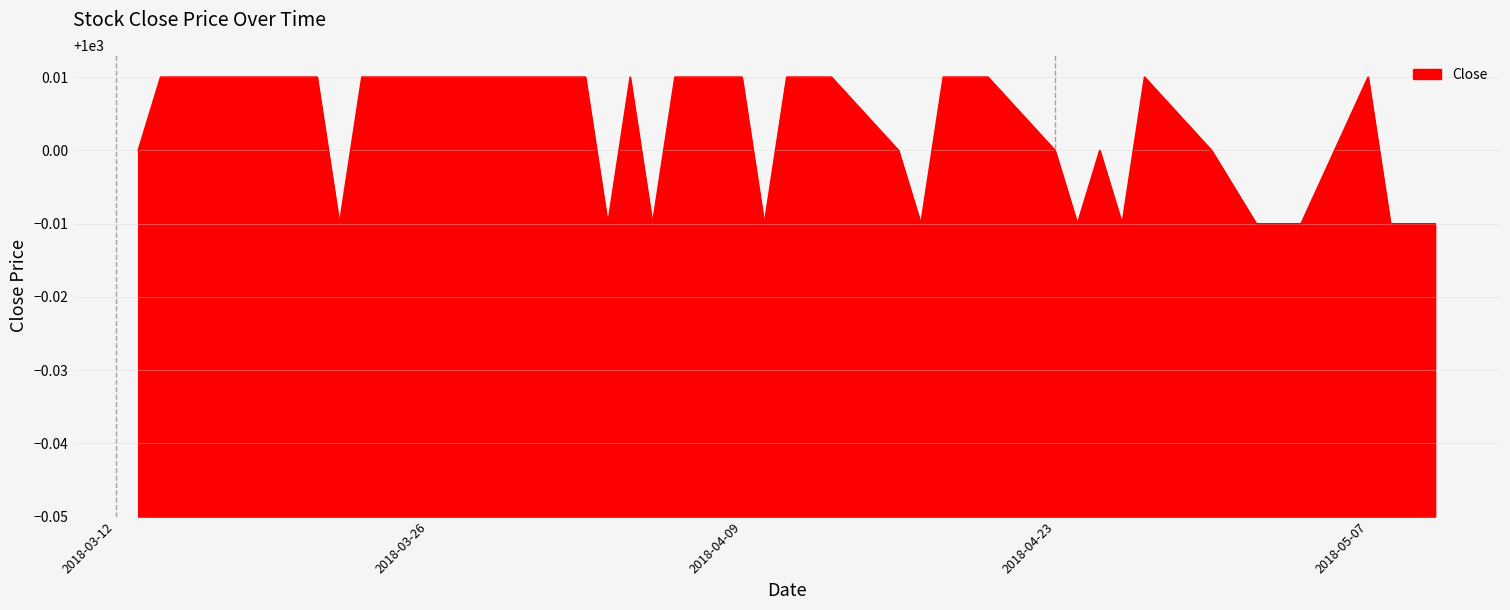

Reading right to left, transcribe all the data shown in this chart.

1000.0	1000.0	1000.0	1000.0	1000.0	1000.0	1000.0	1000.0	1000.0	1000.0	1000.0	1000.0	1000.0	1000.0	1000.0	1000.0	1000.0	1000.0	1000.0	1000.0	1000.0	1000.0	1000.0	1000.0	1000.0	1000.0	1000.0	1000.0	1000.0	1000.0	1000.0	1000.0	1000.0	1000.0	1000.0	1000.0	1000.0	1000.0	1000.0	1000.0